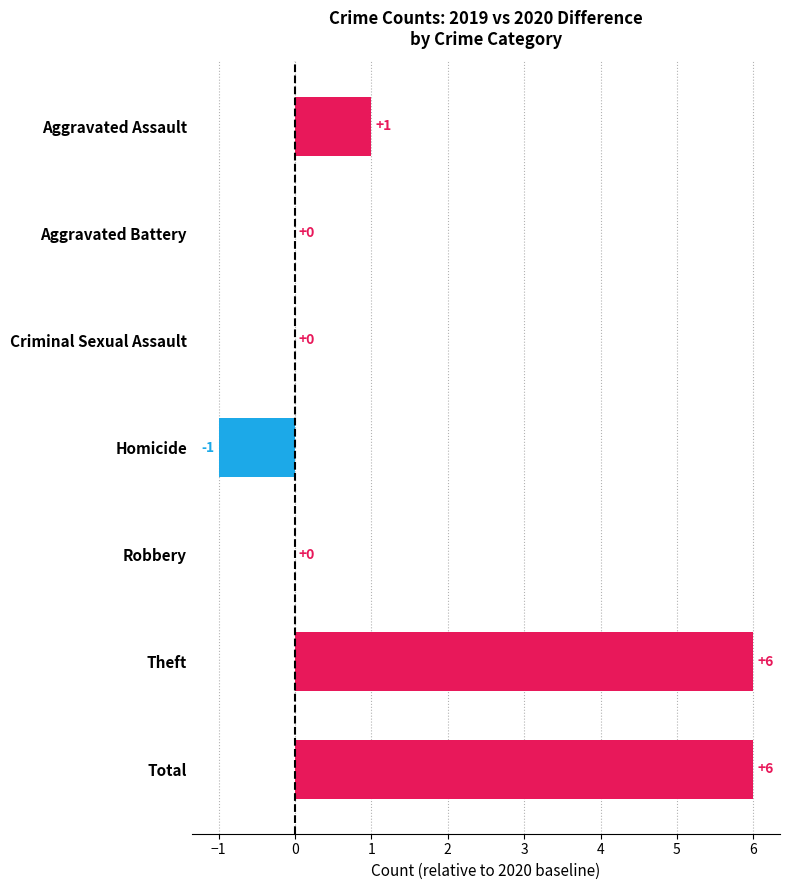

What is the greatest value displayed?

6